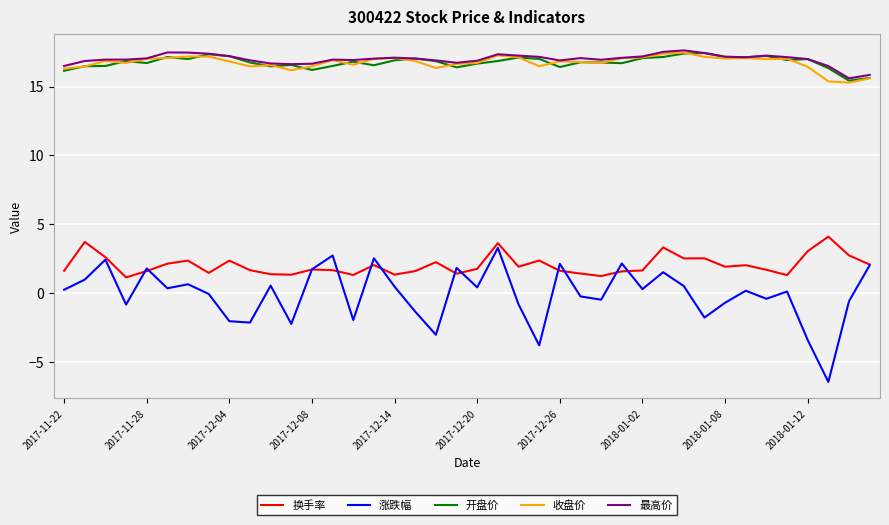

True or false: 开盘价 and 换手率 cross at least once.

False